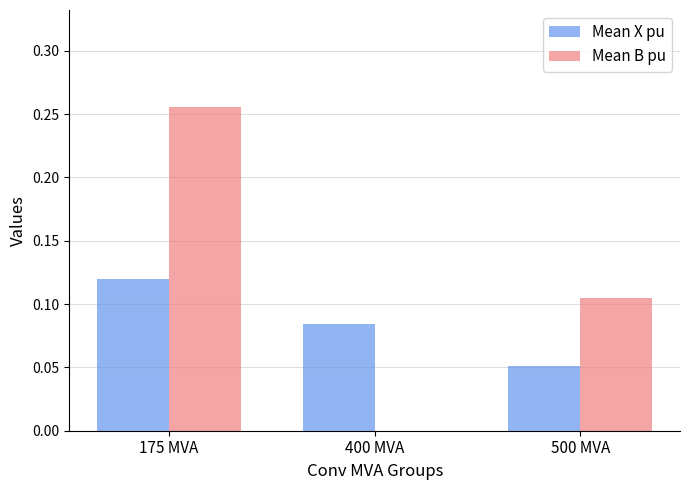

At which category is the sum across all series the highest?

175 MVA